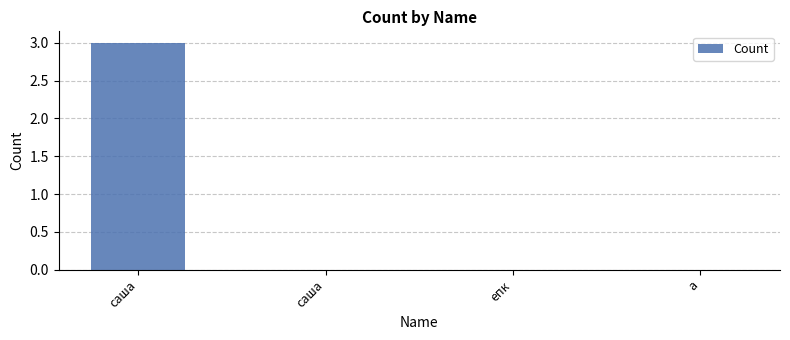

How many data points does each series have?

4